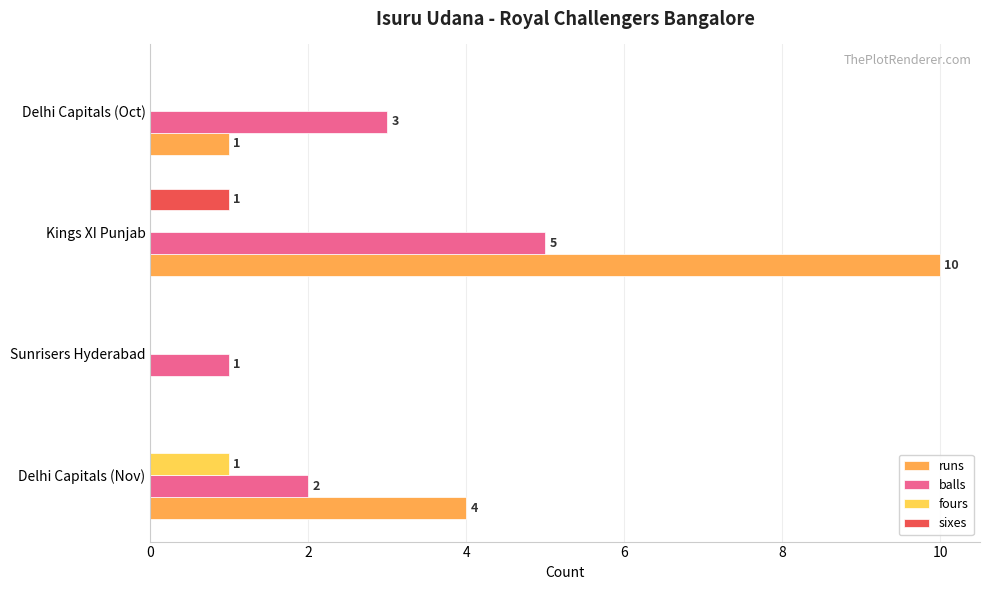

Which series has the largest total across all categories?

runs